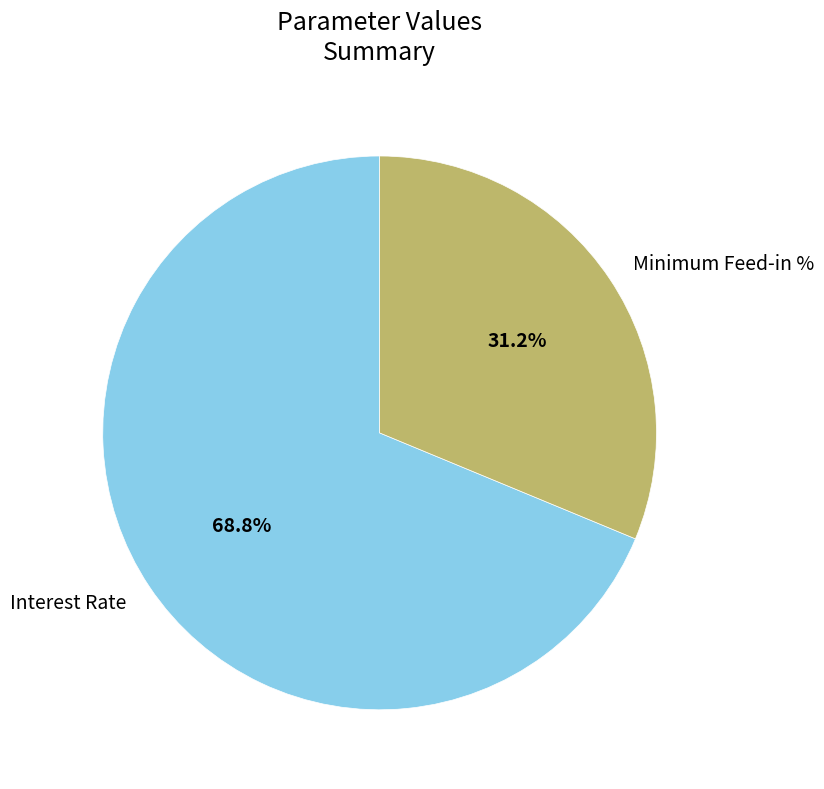

To the nearest percent, what percentage of the pie is Minimum Feed-in %?

31%